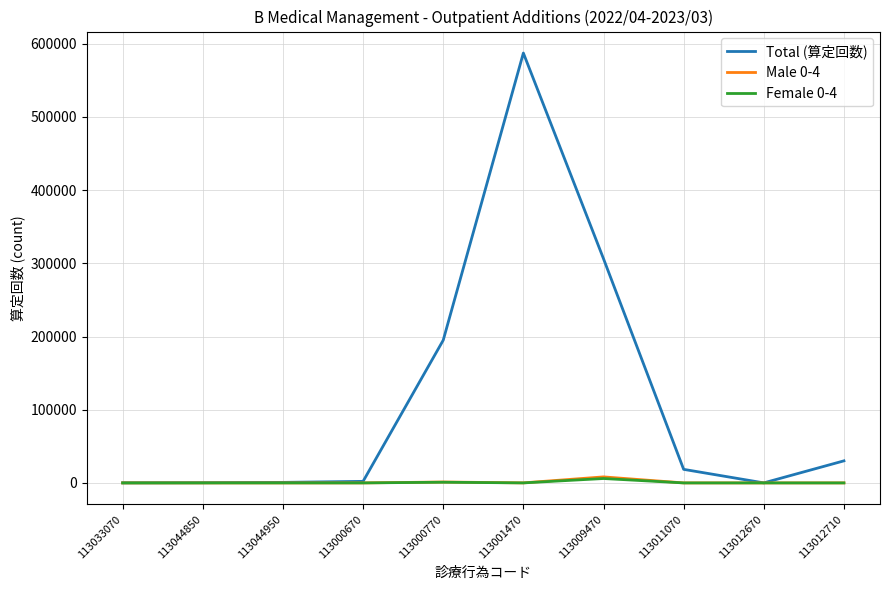

Which label corresponds to the largest value in the chart?

113001470